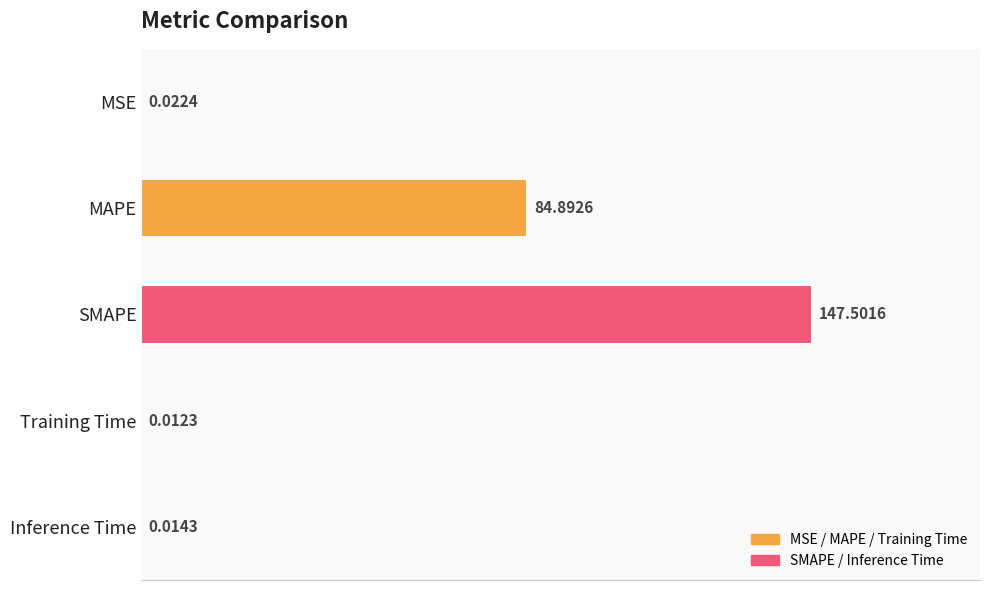

Which label corresponds to the largest value in the chart?

SMAPE